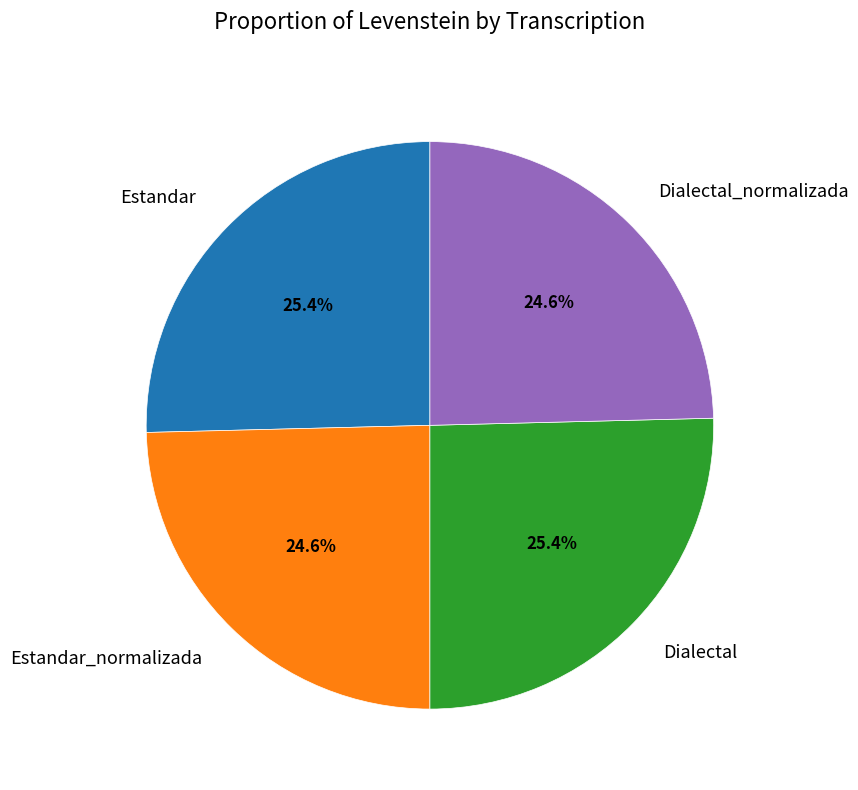

To the nearest percent, what is the difference between the largest and smallest slice percentages?

1%